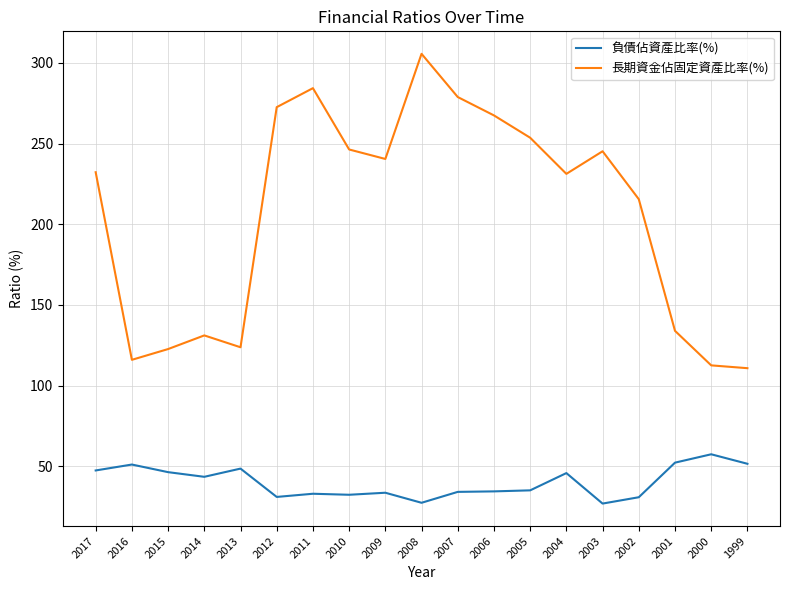

What is the difference between the 負債佔資產比率(%) values at 2000 and 2011?

24.5